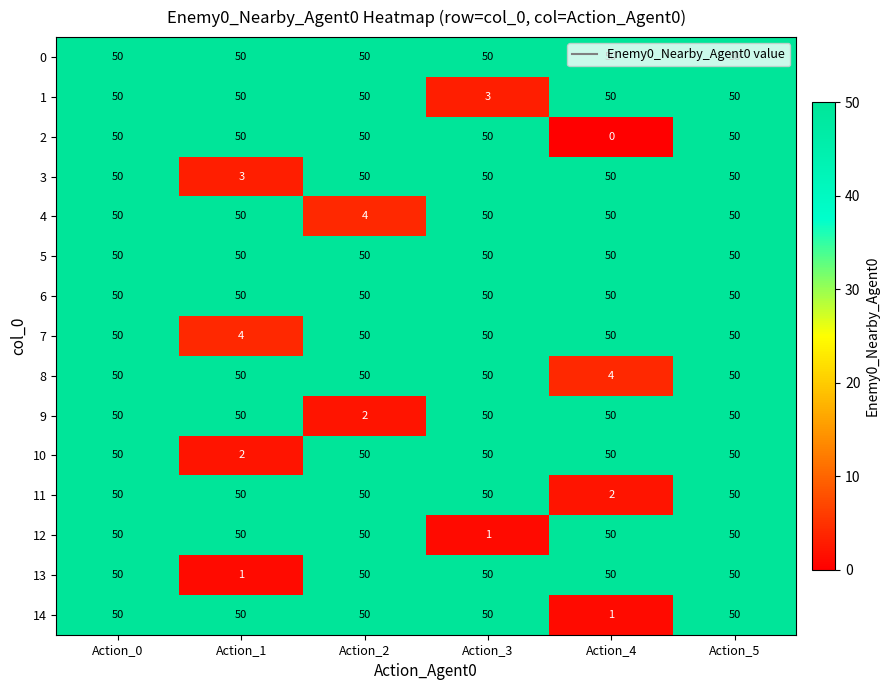

How many series are shown in this chart?

15